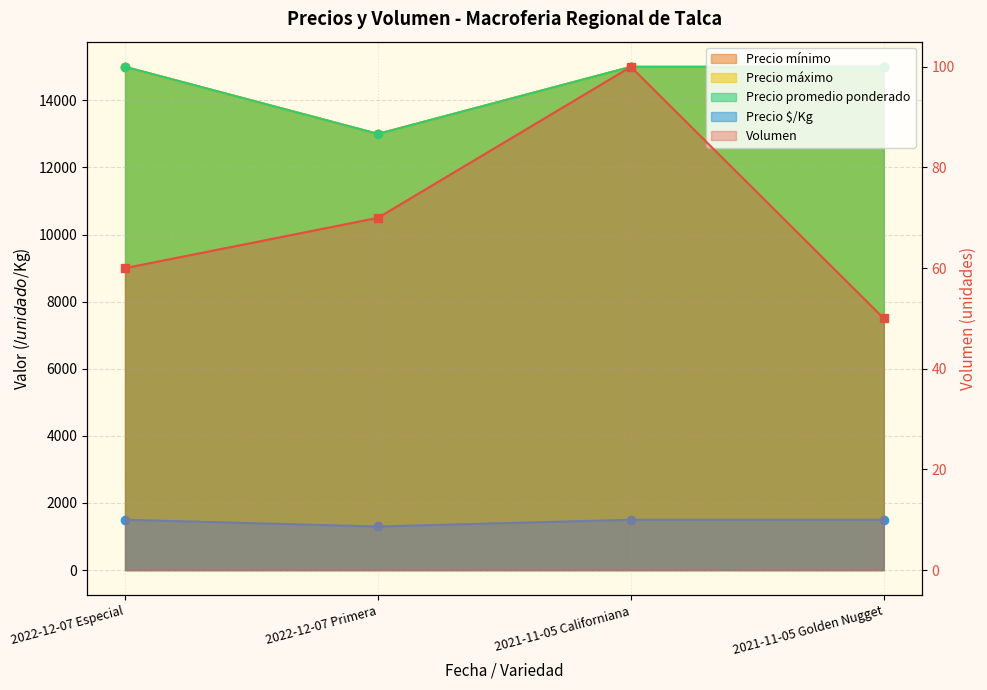

Reading left to right, what are all the values shown in this chart?

Volumen: 60	70	100	50
Precio mínimo: 15000	13000	15000	15000
Precio máximo: 15000	13000	15000	15000
Precio promedio ponderado: 15000	13000	15000	15000
Precio $/Kg: 1500	1300	1500	1500